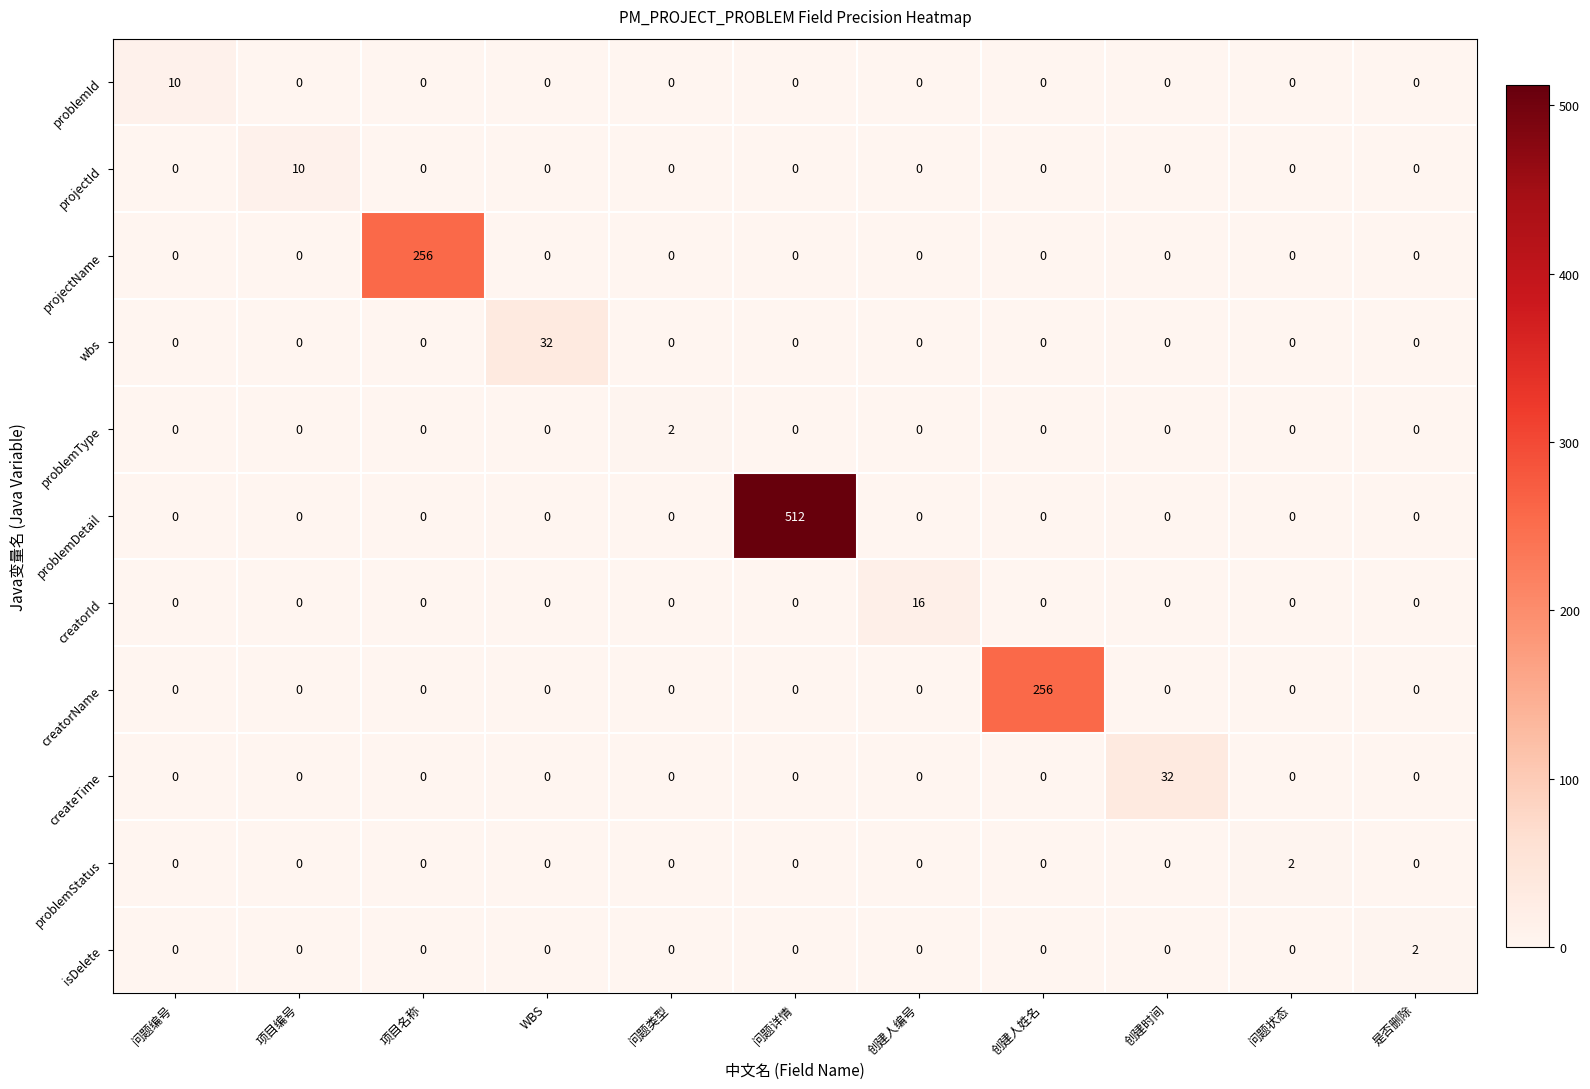

What is the difference between the maximum and minimum values in the projectName series?

256